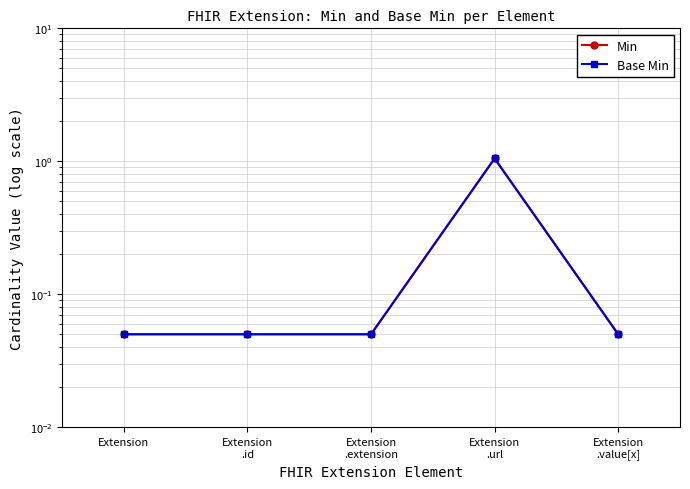

List the labels in order of Min value, smallest first.

Extension, Extension
.id, Extension
.extension, Extension
.value[x], Extension
.url